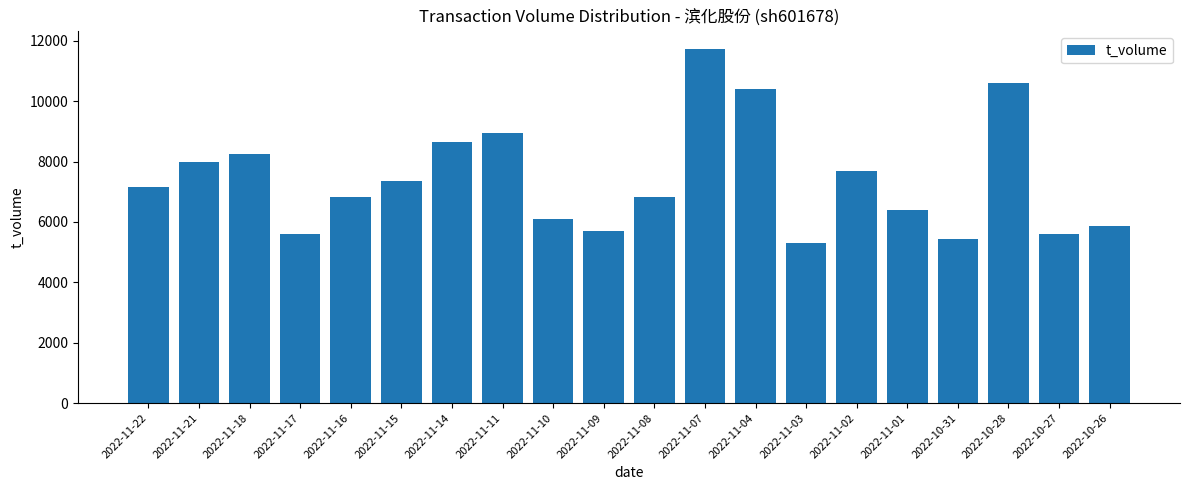

What is the label of the 5th bar from the left?

2022-11-16